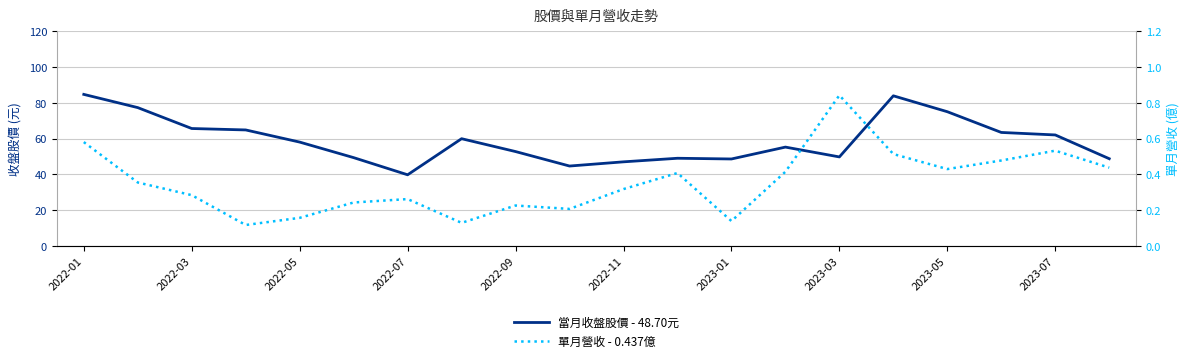

Is the value of 當月收盤股價 - 48.70元 at 13 greater than the value of 單月營收 - 0.437億 at 2023-05?

Yes